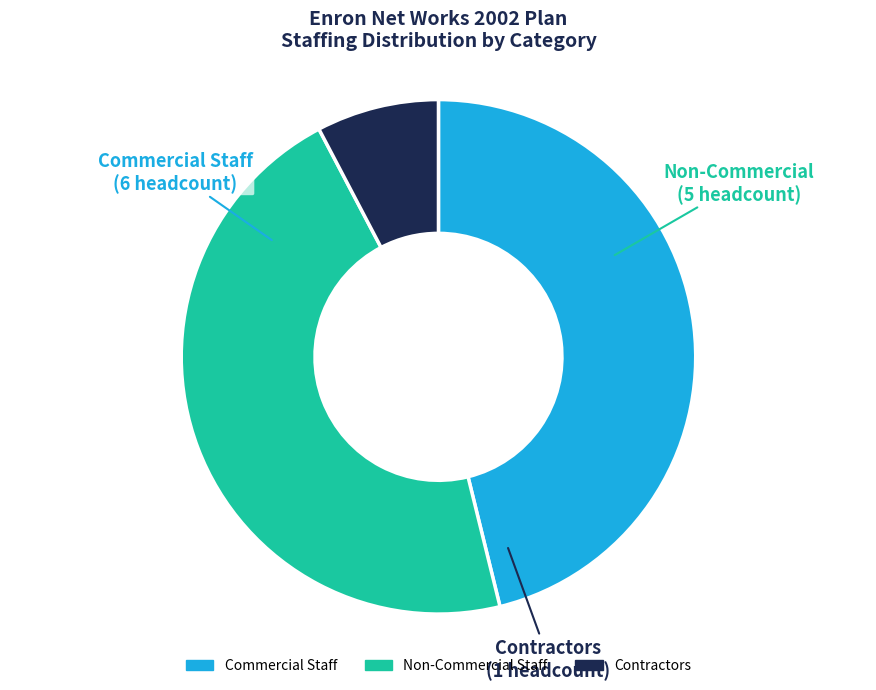

Count the number of slices in the pie.

3